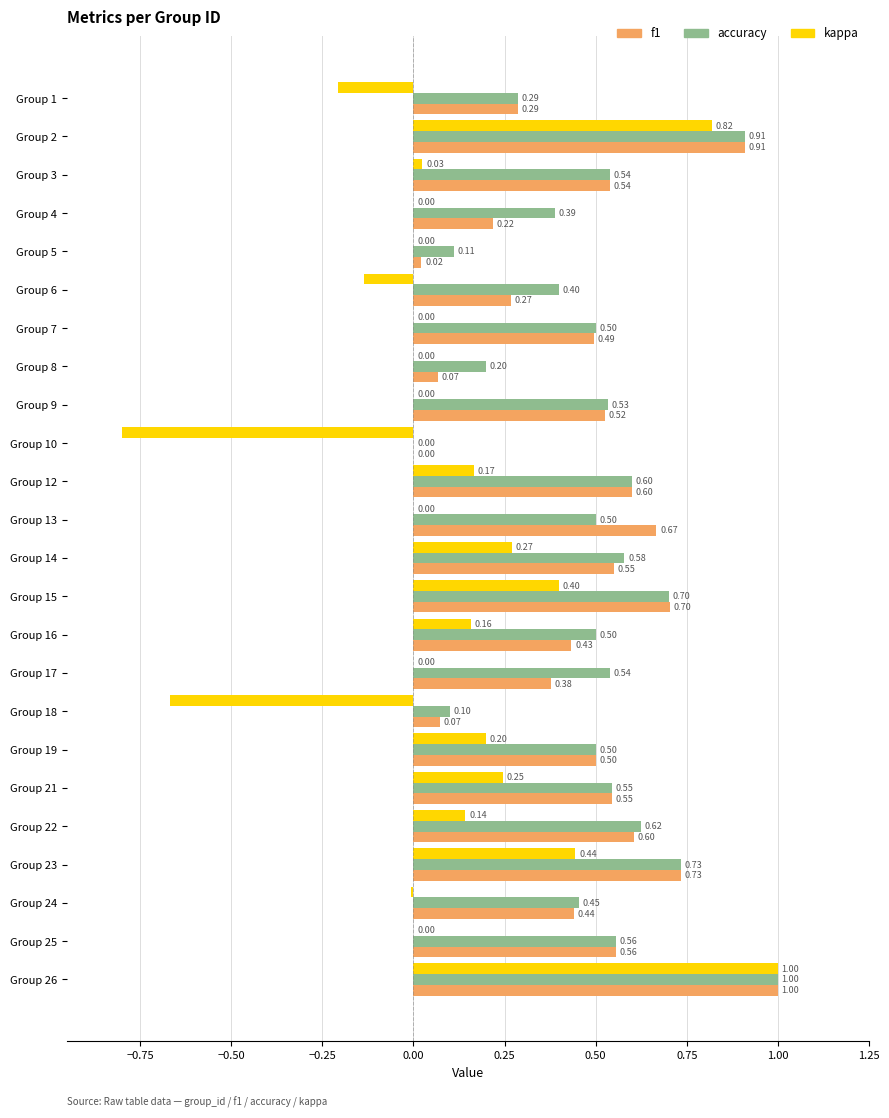

Which series changed the most between Group 5 and Group 14?

f1